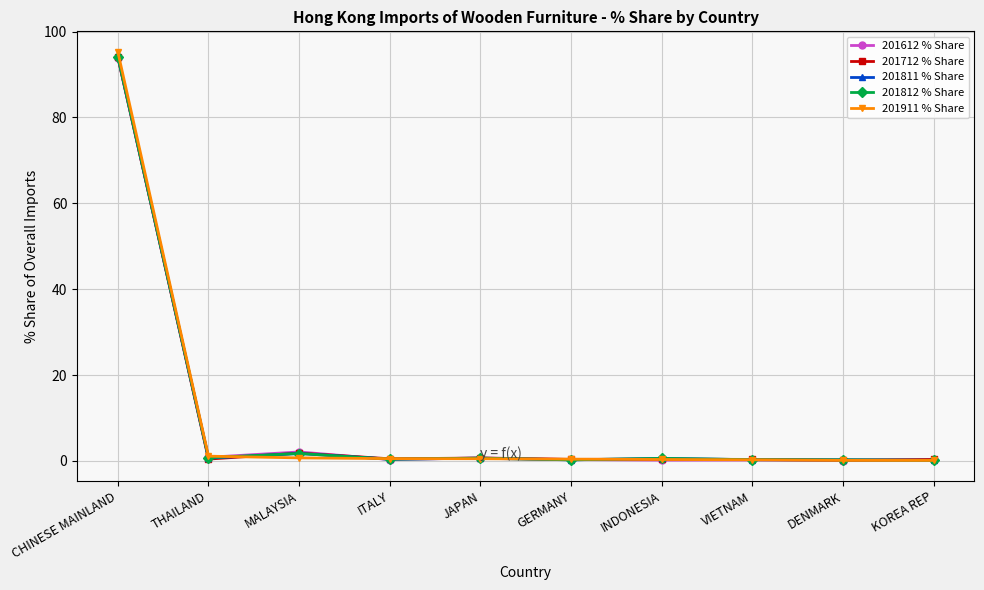

What are all the series names shown in the legend?

201612 % Share, 201712 % Share, 201811 % Share, 201812 % Share, 201911 % Share